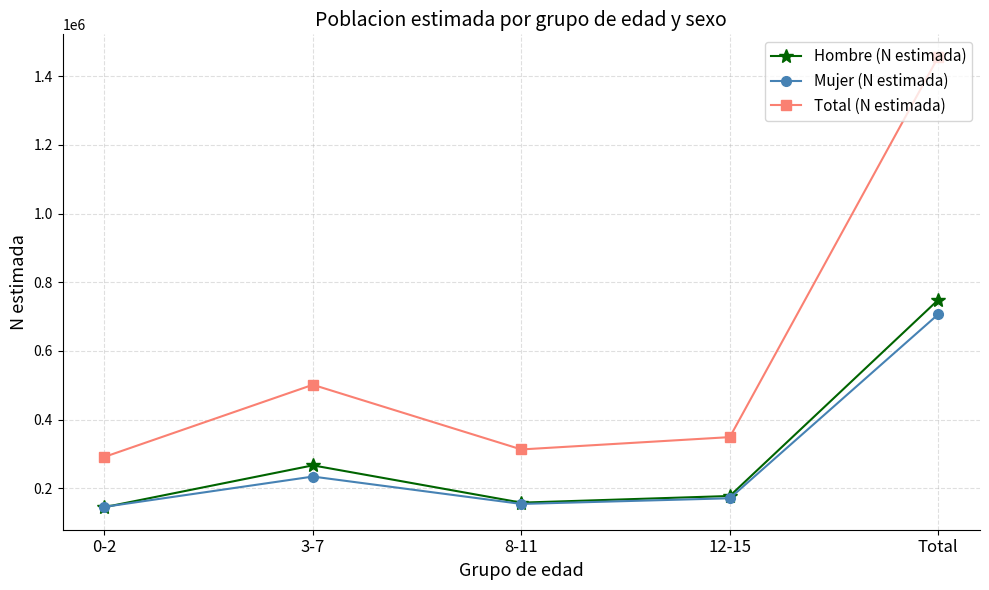

List the series in order of their peak value, lowest first.

Mujer (N estimada), Hombre (N estimada), Total (N estimada)